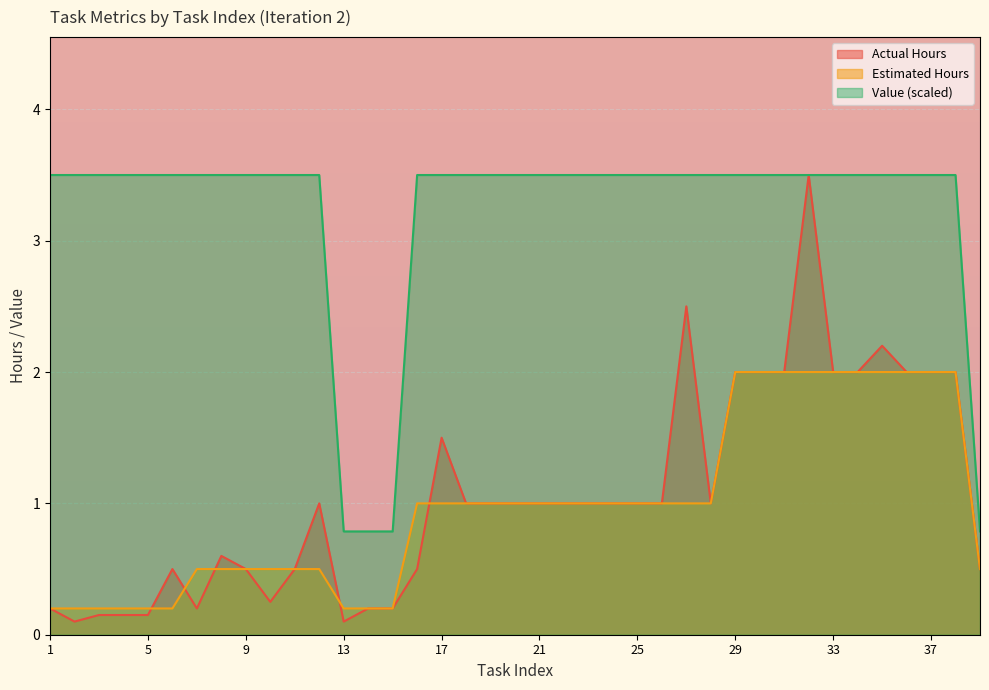

How many categories are shown in the chart?

39